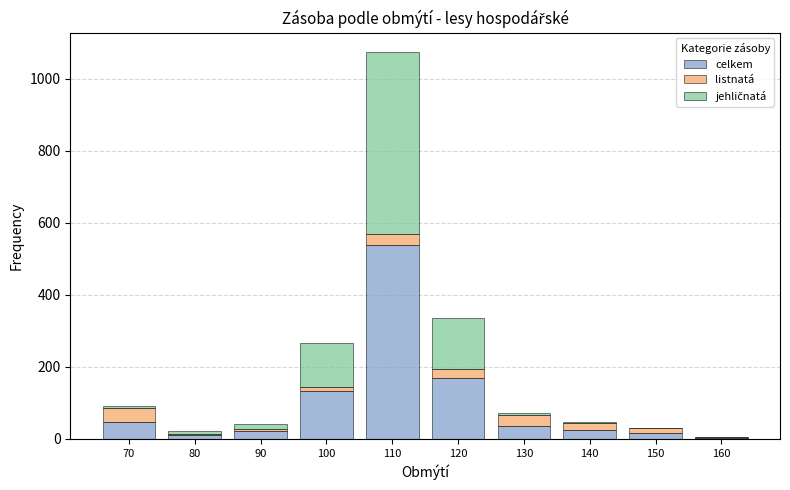

At which label does celkem reach its peak?

110